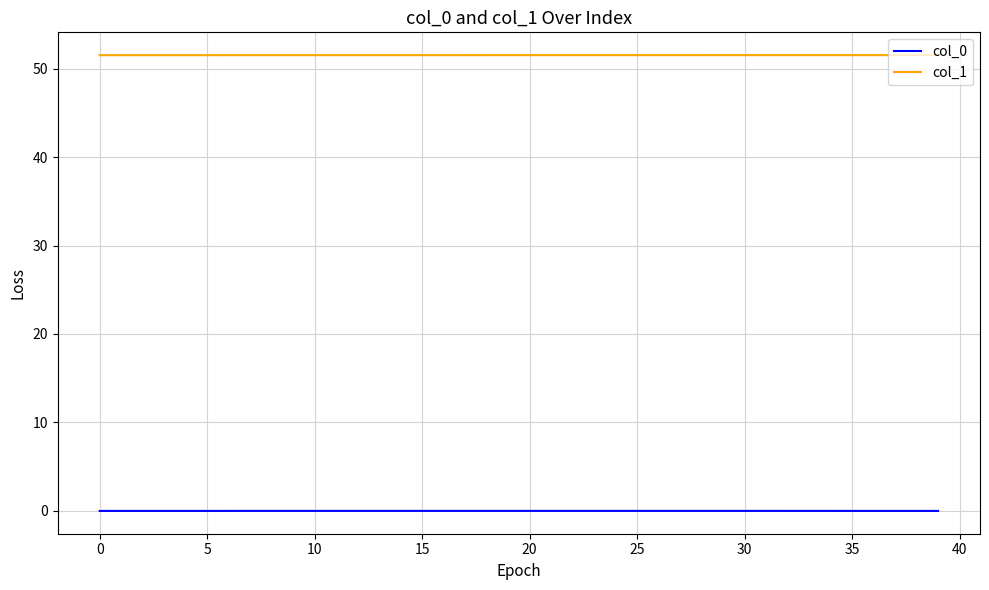

At how many categories does at least one series exceed 40?

40